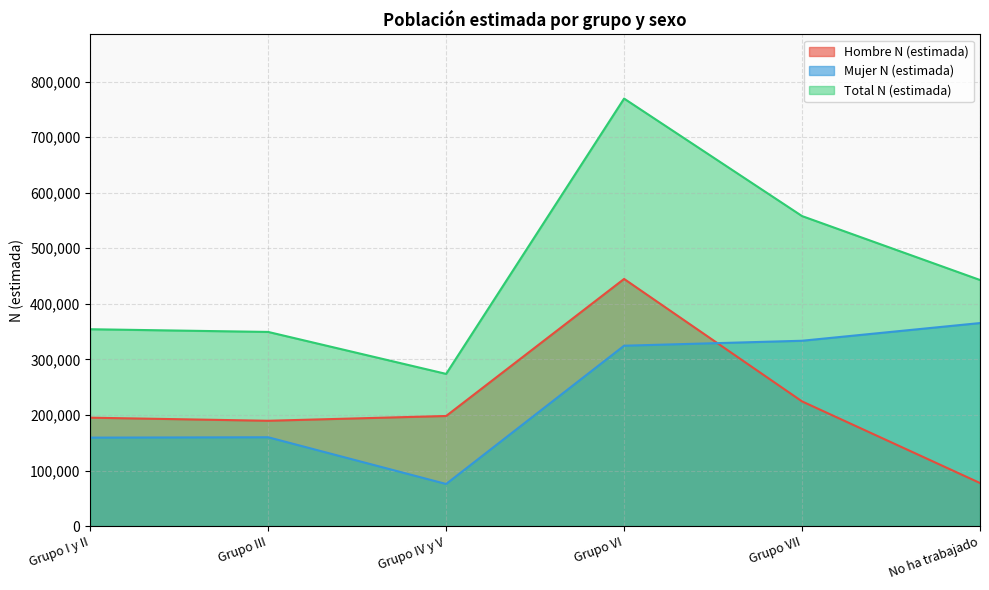

Which series has the largest total across all categories?

Total N (estimada)